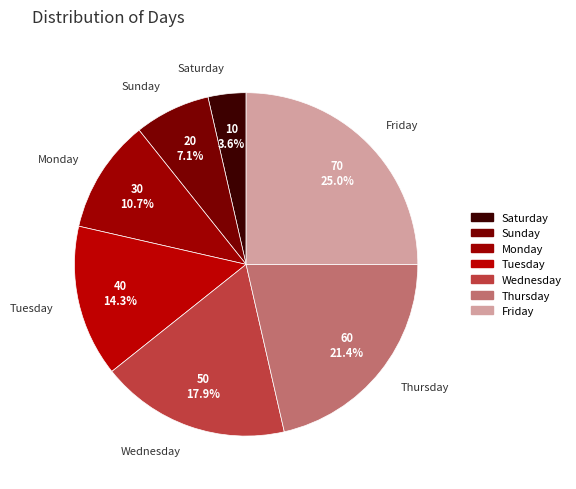

To the nearest percent, what is the difference between the largest and smallest slice percentages?

21%